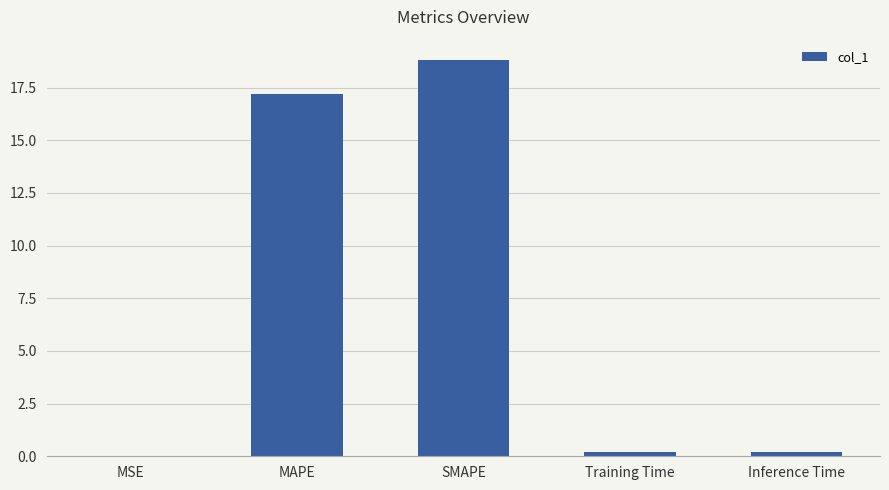

Is it true that the value at Training Time is 0.2?

True